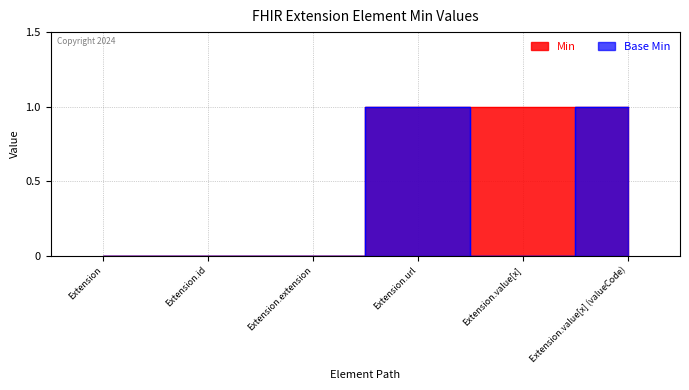

At which category does Base Min reach its first local valley?

Extension.value[x]